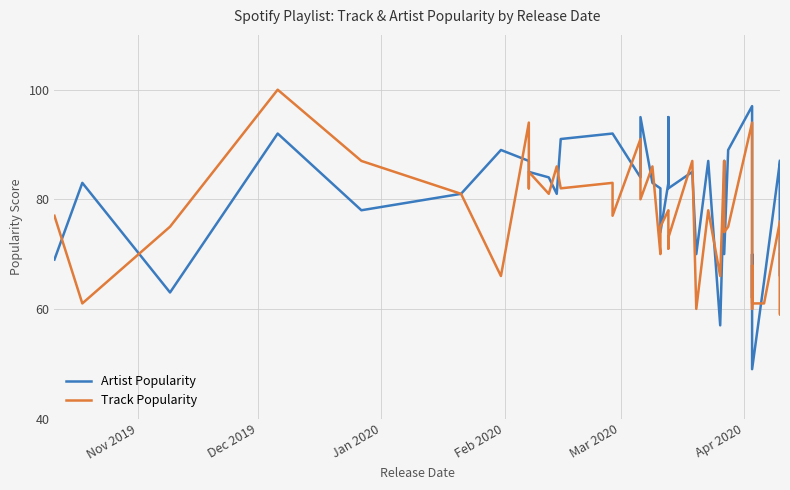

How many data points in Track Popularity are less than 77?

18